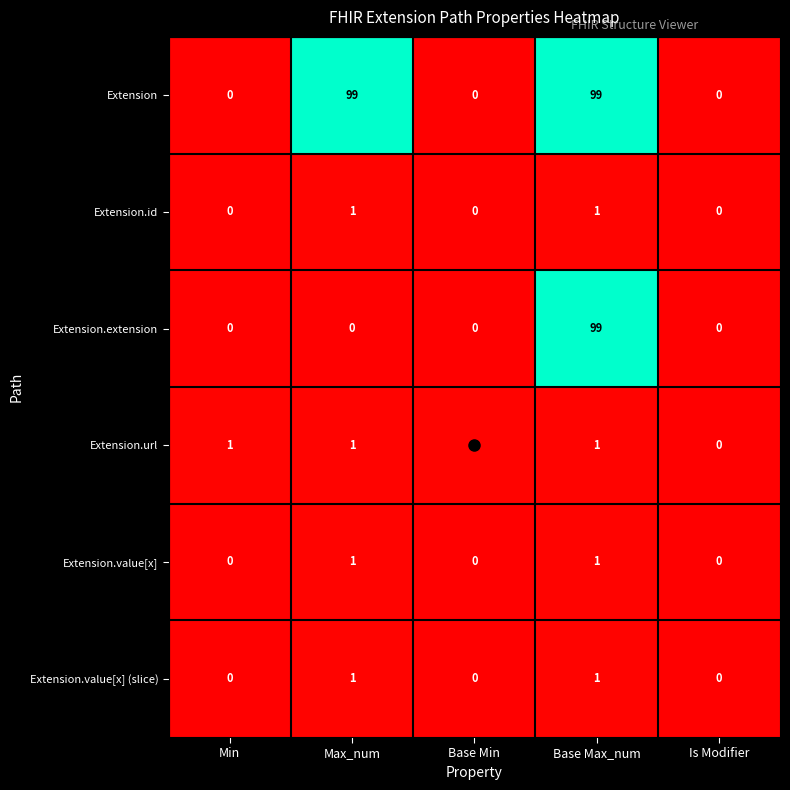

What is the difference between the maximum and second lowest values in the Extension.extension series?

99